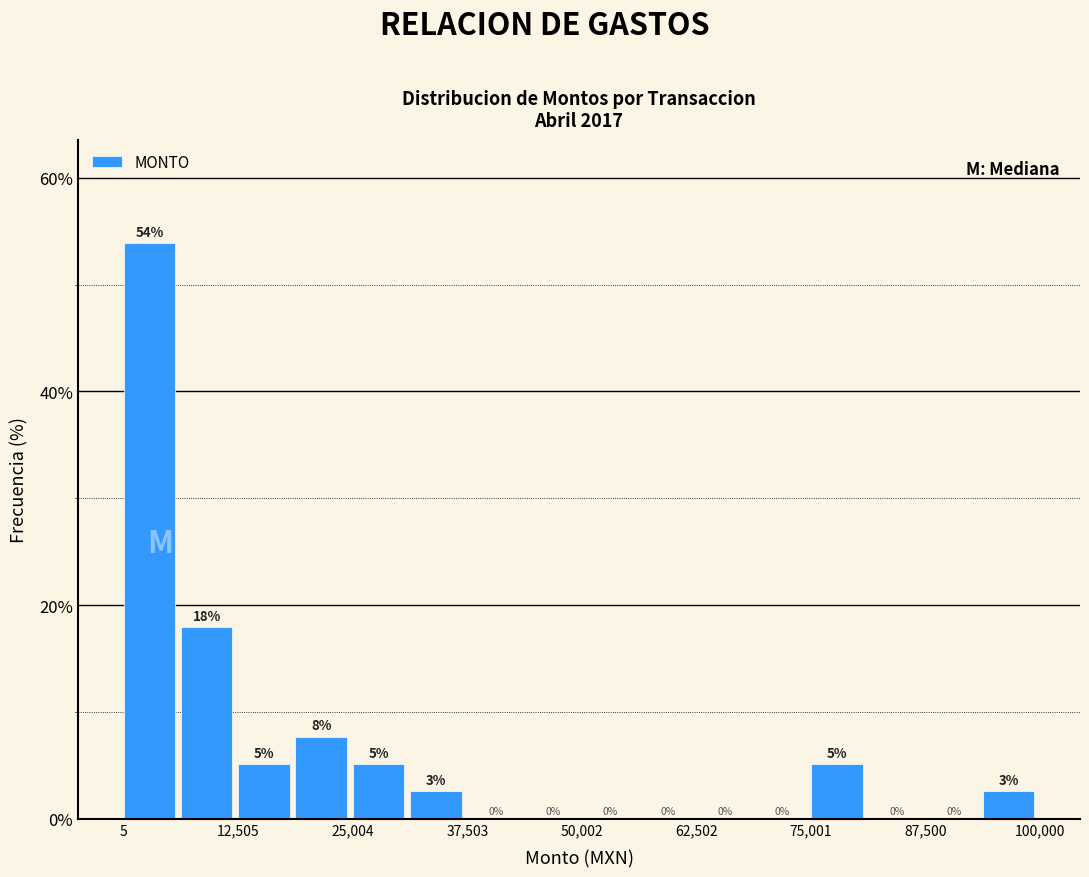

Around what value on the x-axis is the tallest bar? Give the approximate position of its centre, as read against the axis.

2000